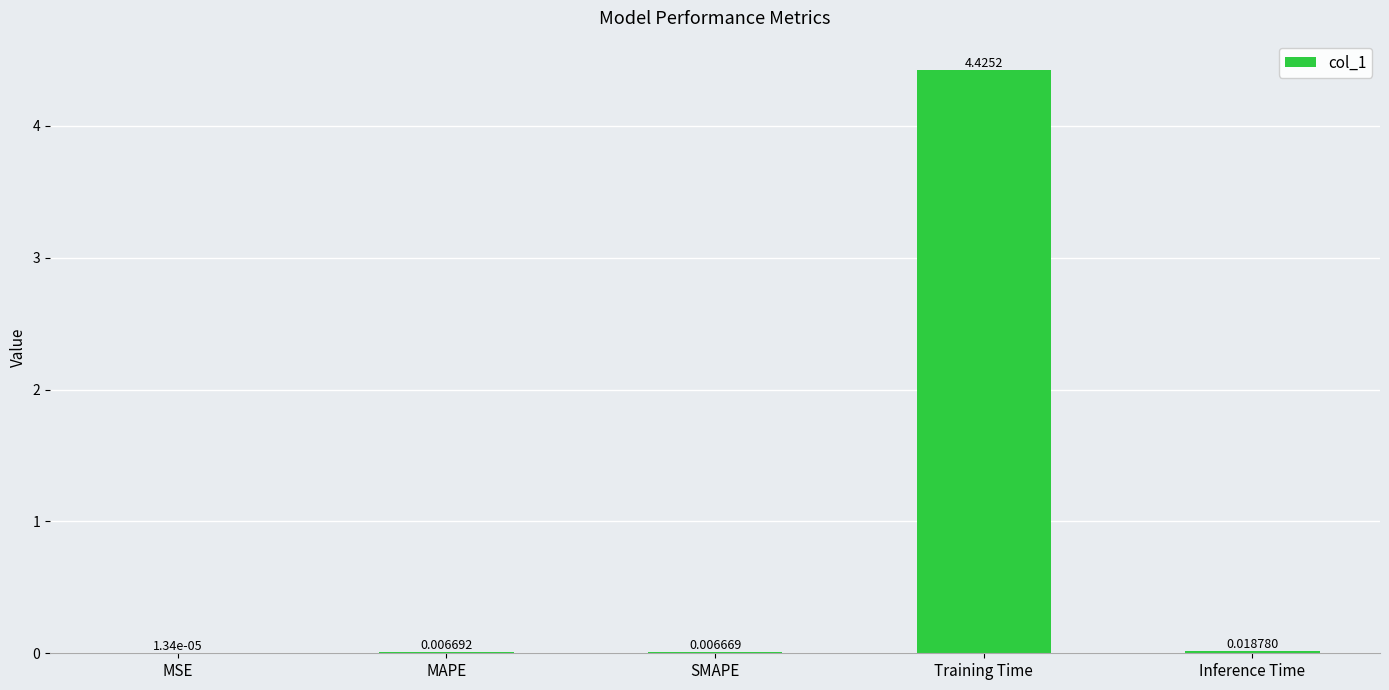

Which label corresponds to the largest value in the chart?

Training Time